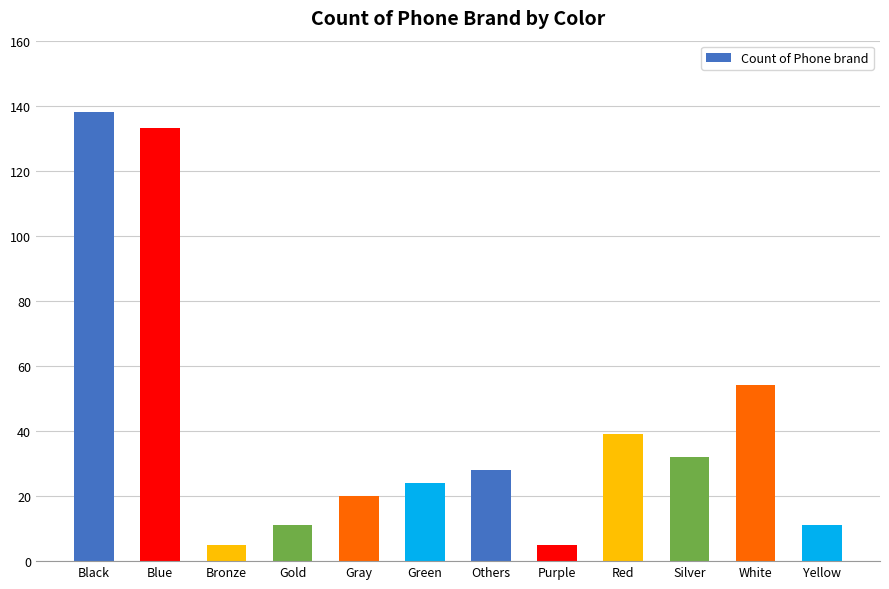

What is the difference between the values at Green and Purple?

19